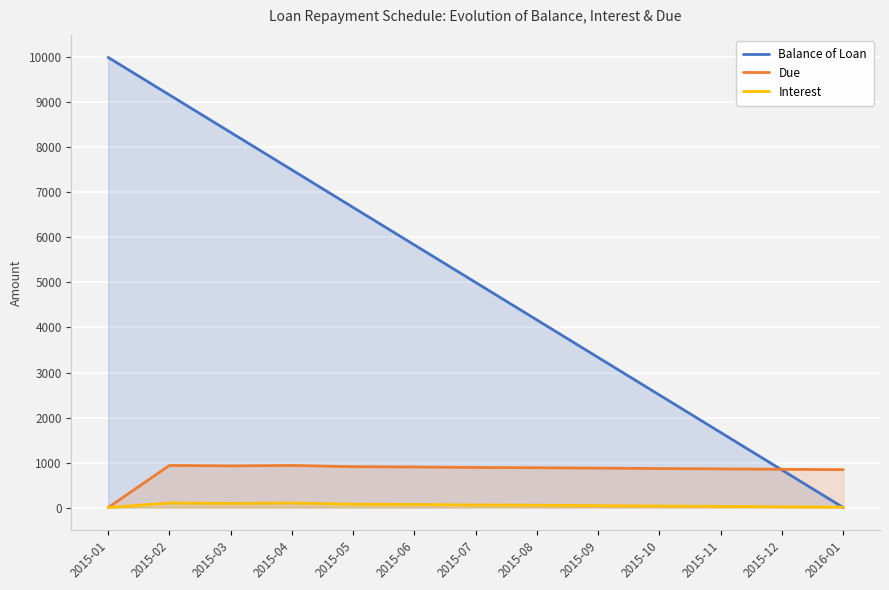

What is the total value across all series at 2015-06?

6802.6